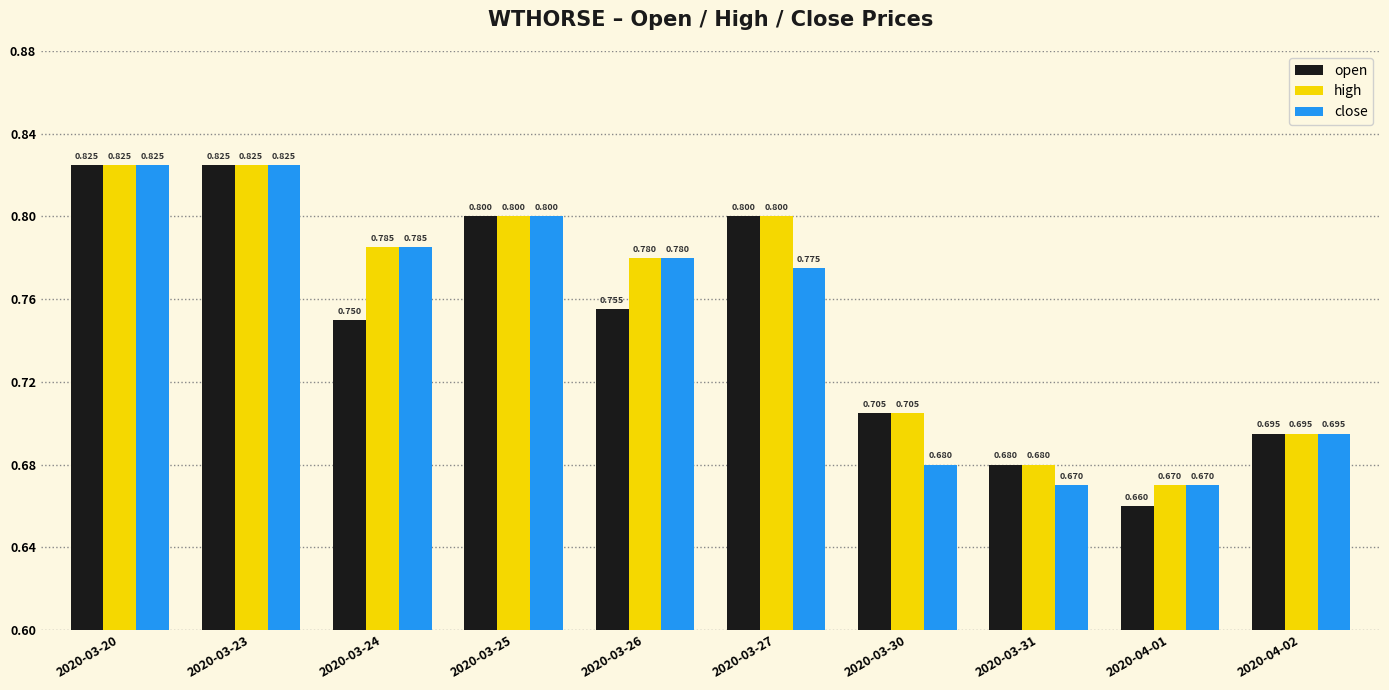

Which series has the largest total across all categories?

high